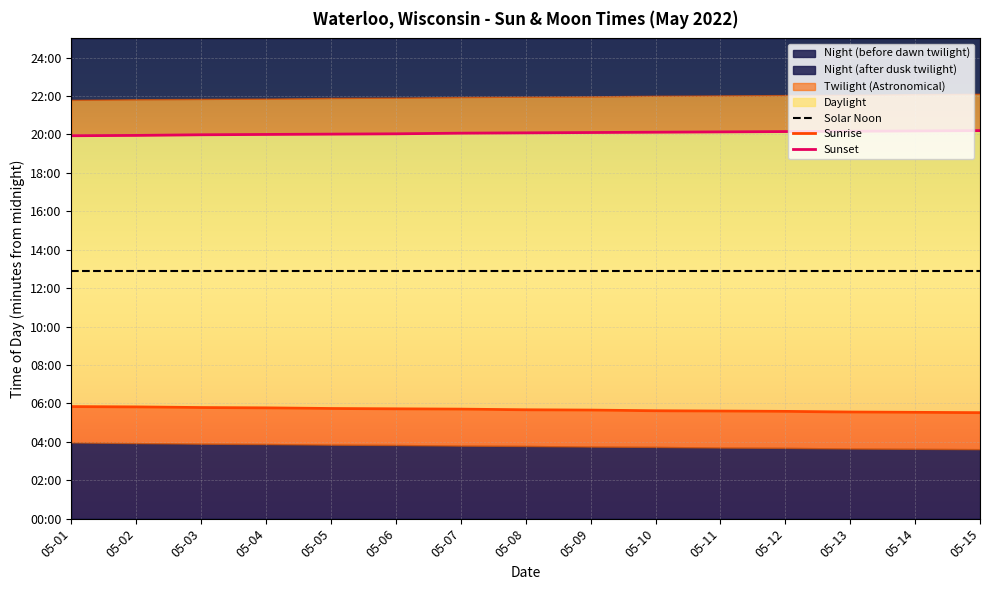

Between 05-02 and 05-01, which is larger?

05-02